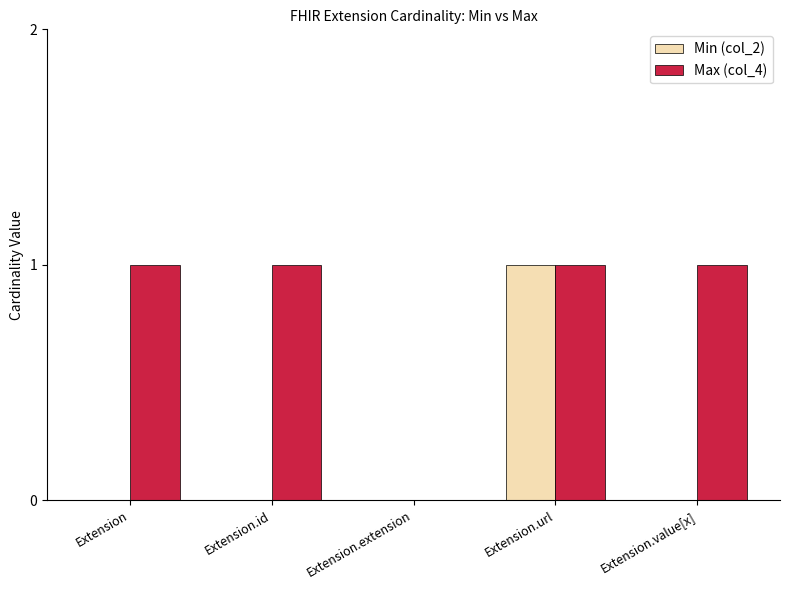

The value of Max (col_4) at Extension.value[x] is 1. True or false?

True